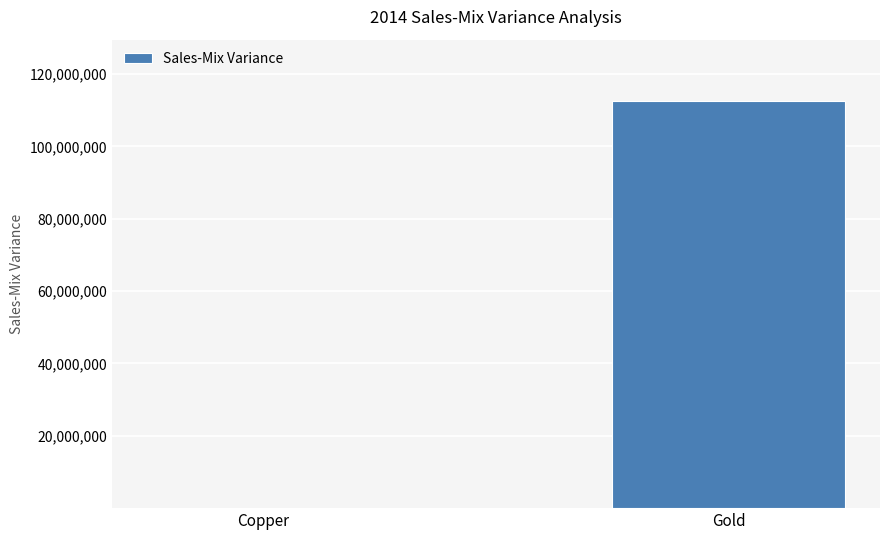

Count the number of values greater than 112608076.

1